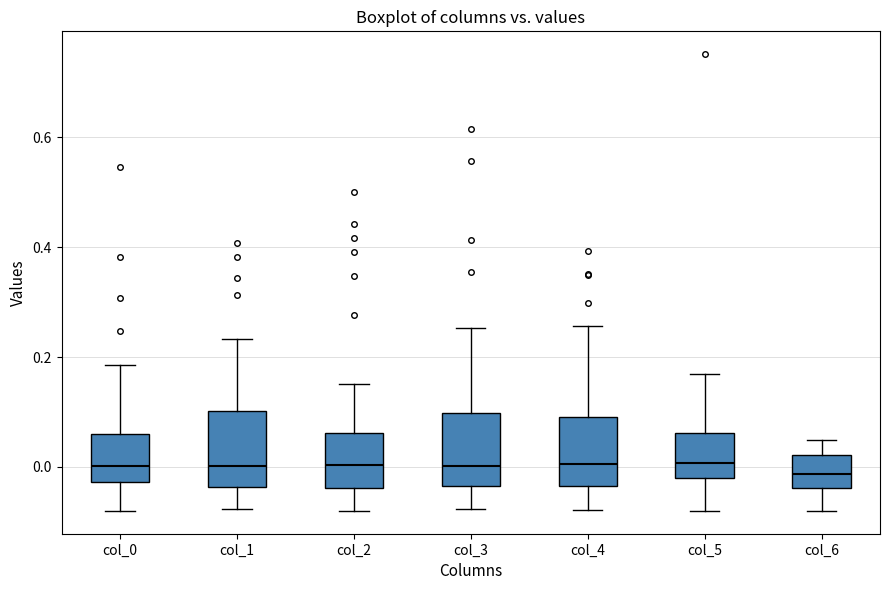

Reading left to right, transcribe this box plot: for each box, give where its median line is, the range the box spans, and where its two whiskers end, as read against the y-axis. The values are not printed on the chart, so give them approximately, as read against the axis.

col_0: median 0.00, box -0.02 to 0.06, whiskers -0.08 to 0.18
col_1: median 0.00, box -0.04 to 0.10, whiskers -0.08 to 0.24
col_2: median 0.00, box -0.04 to 0.06, whiskers -0.08 to 0.16
col_3: median 0.00, box -0.04 to 0.10, whiskers -0.08 to 0.26
col_4: median 0.00, box -0.04 to 0.10, whiskers -0.08 to 0.26
col_5: median 0.00, box -0.02 to 0.06, whiskers -0.08 to 0.16
col_6: median -0.02, box -0.04 to 0.02, whiskers -0.08 to 0.04